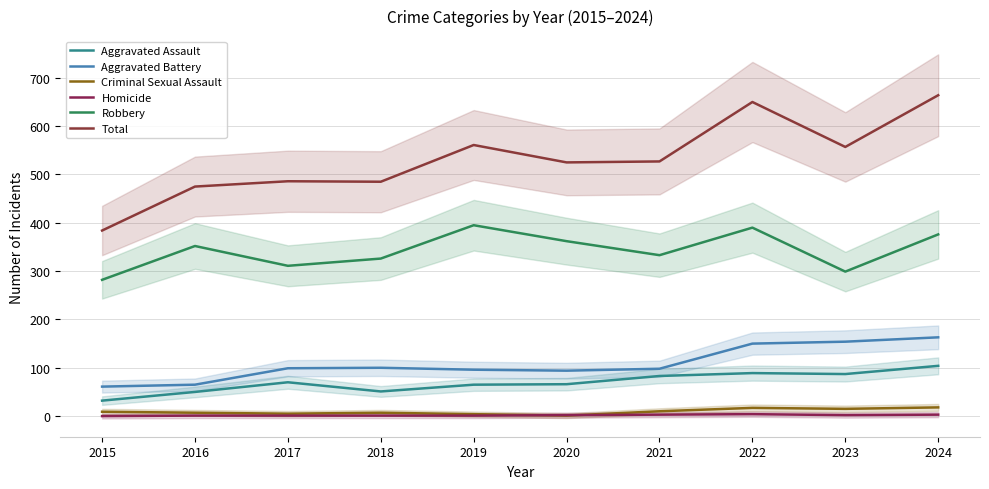

What is the sum of the Total values at 2022 and 2021?

1177